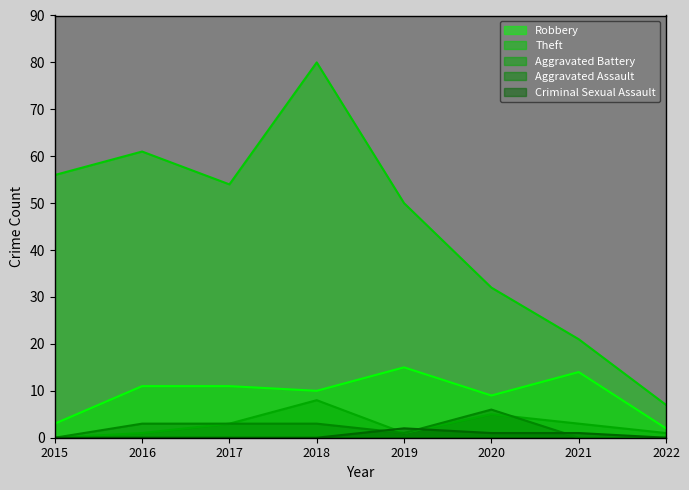

Which series changed the most between 2017 and 2018?

Theft